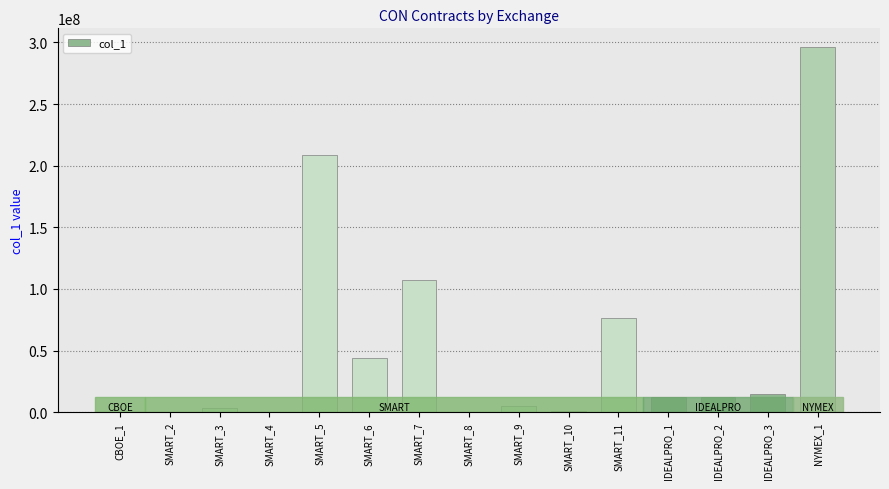

What is the sum of the values at IDEALPRO_3 and SMART_11?

91809050